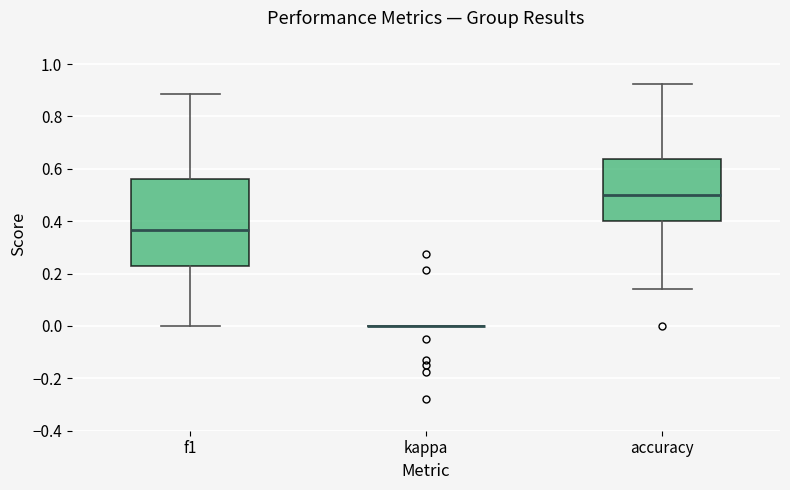

Reading left to right, transcribe this box plot: for each box, give where its median line is, the range the box spans, and where its two whiskers end, as read against the y-axis. The values are not printed on the chart, so give them approximately, as read against the axis.

f1: median 0.36, box 0.22 to 0.56, whiskers 0.00 to 0.88
kappa: box collapsed to a line at 0.00, whiskers 0.00 to 0.00
accuracy: median 0.50, box 0.40 to 0.64, whiskers 0.14 to 0.92